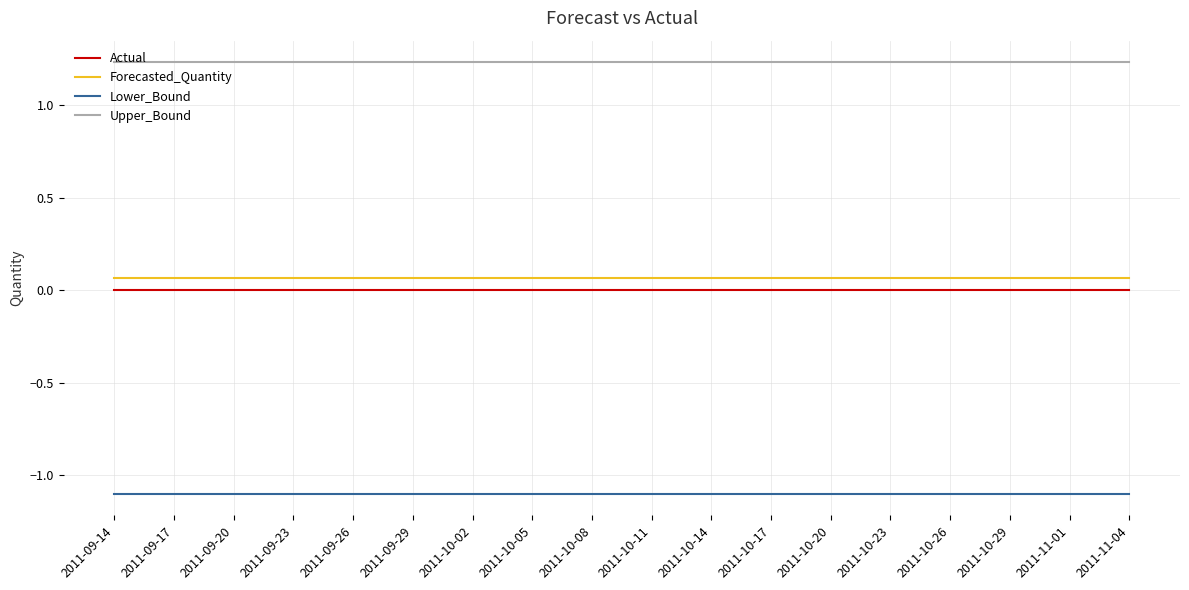

True or false: Lower_Bound and Forecasted_Quantity intersect in this chart.

False